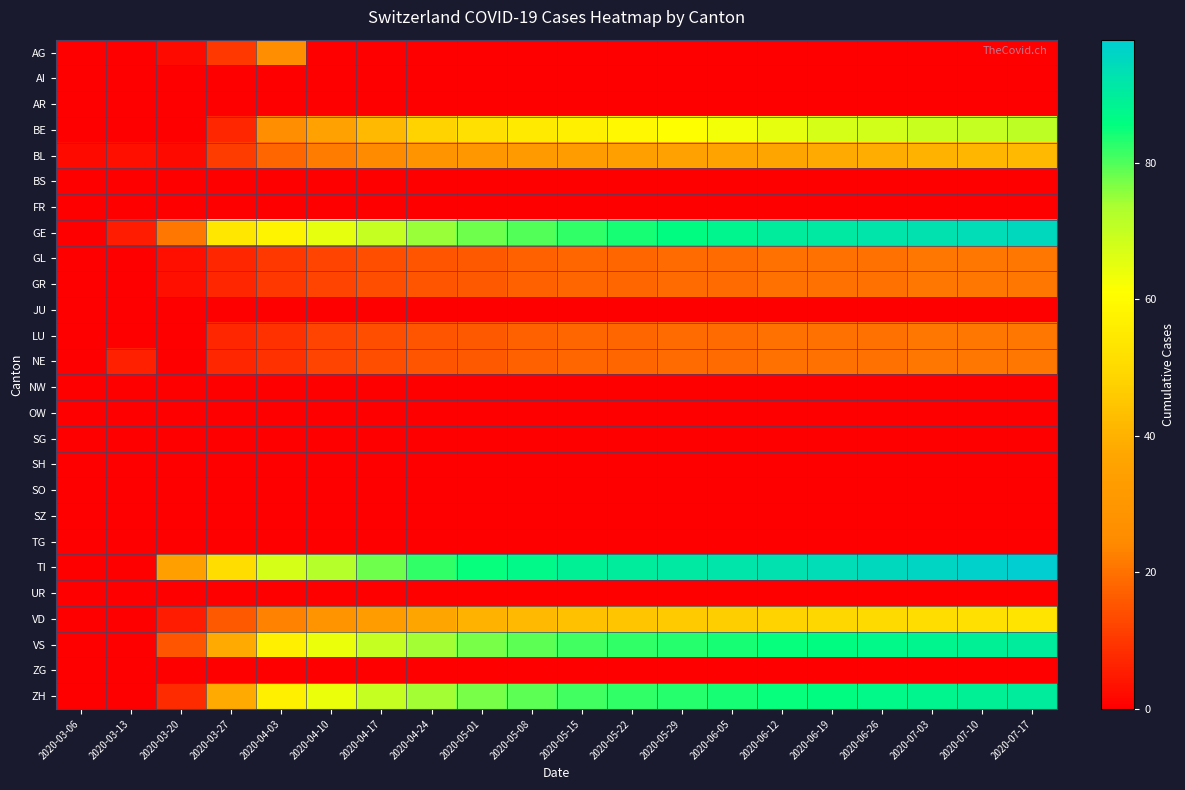

What is the difference between the highest and lowest values at 2020-06-05?

92